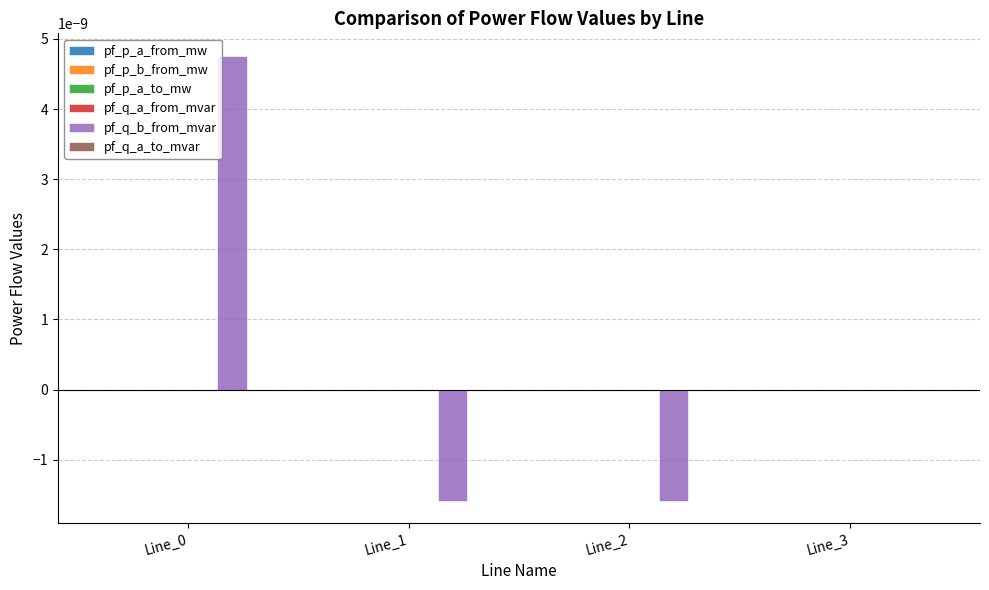

Which series has the largest total across all categories?

pf_q_b_from_mvar